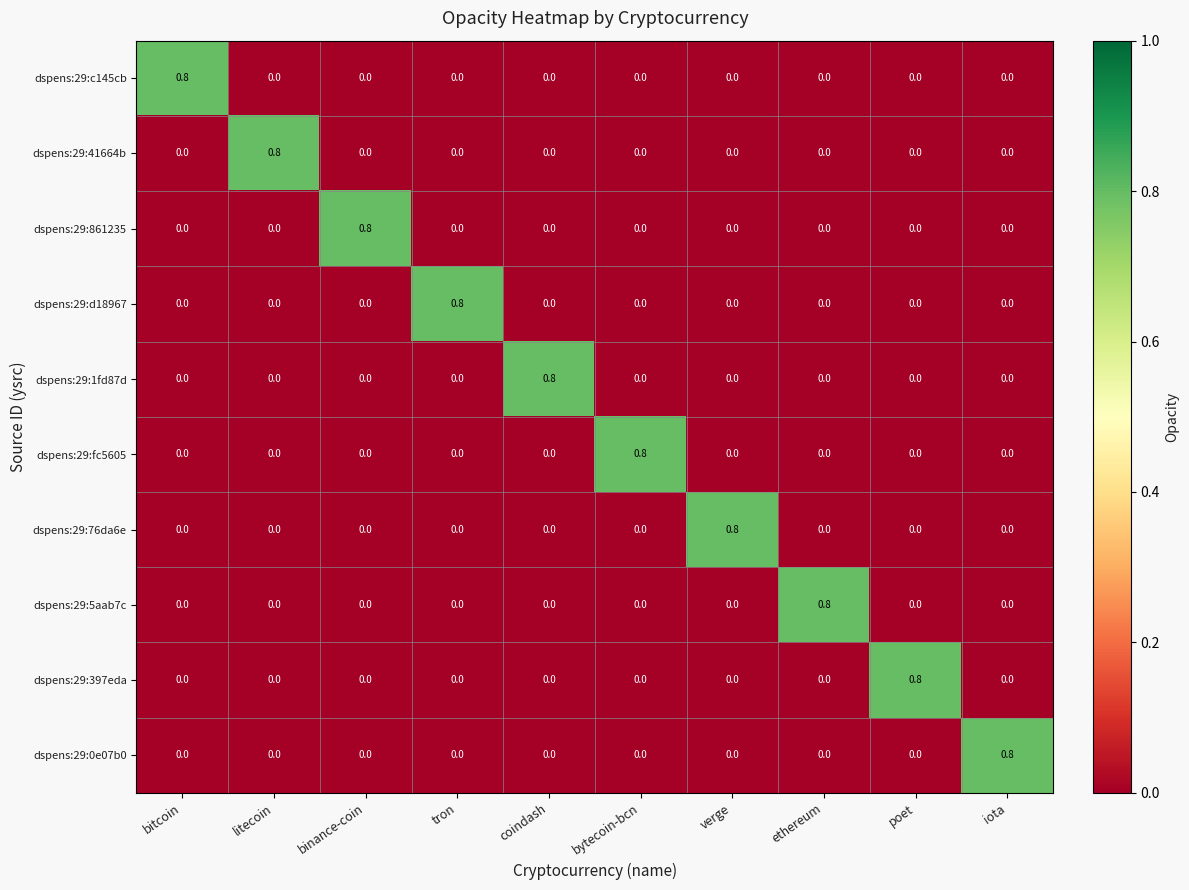

How many values in the dspens:29:1fd87d series exceed 0?

1